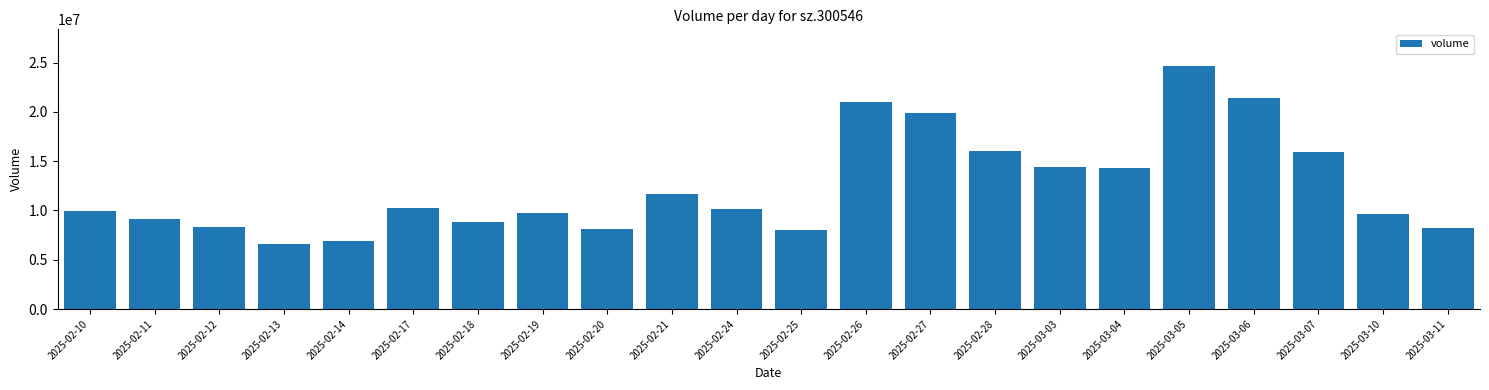

What is the difference between the second highest and second lowest values?

14483379